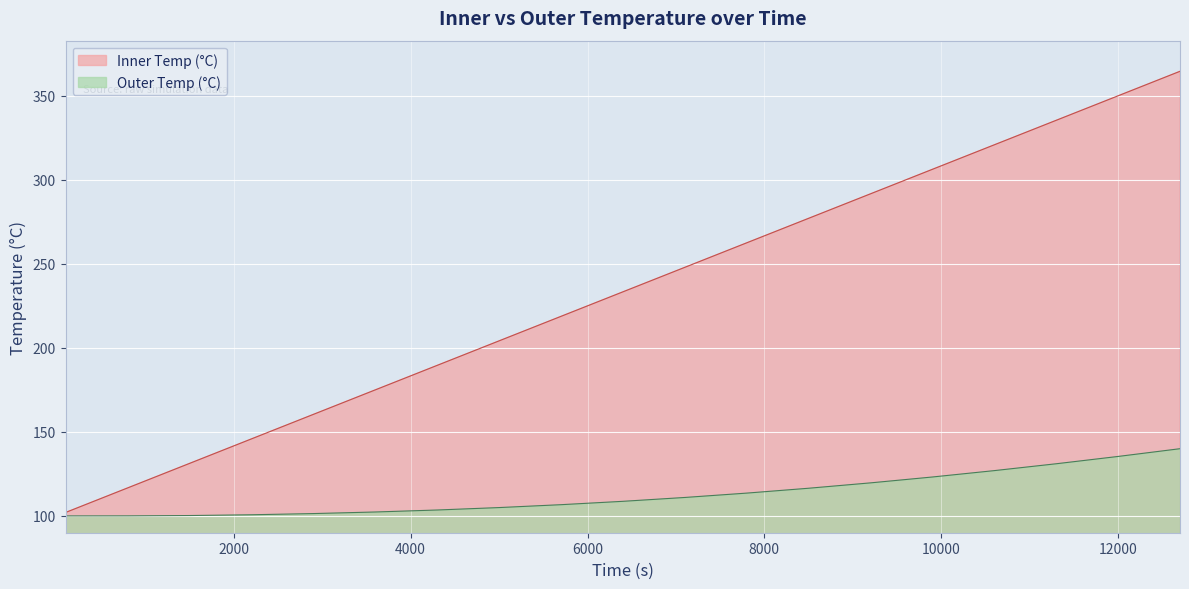

True or false: Inner Temp (°C) has a value of 306.2 at 9900.0.

True